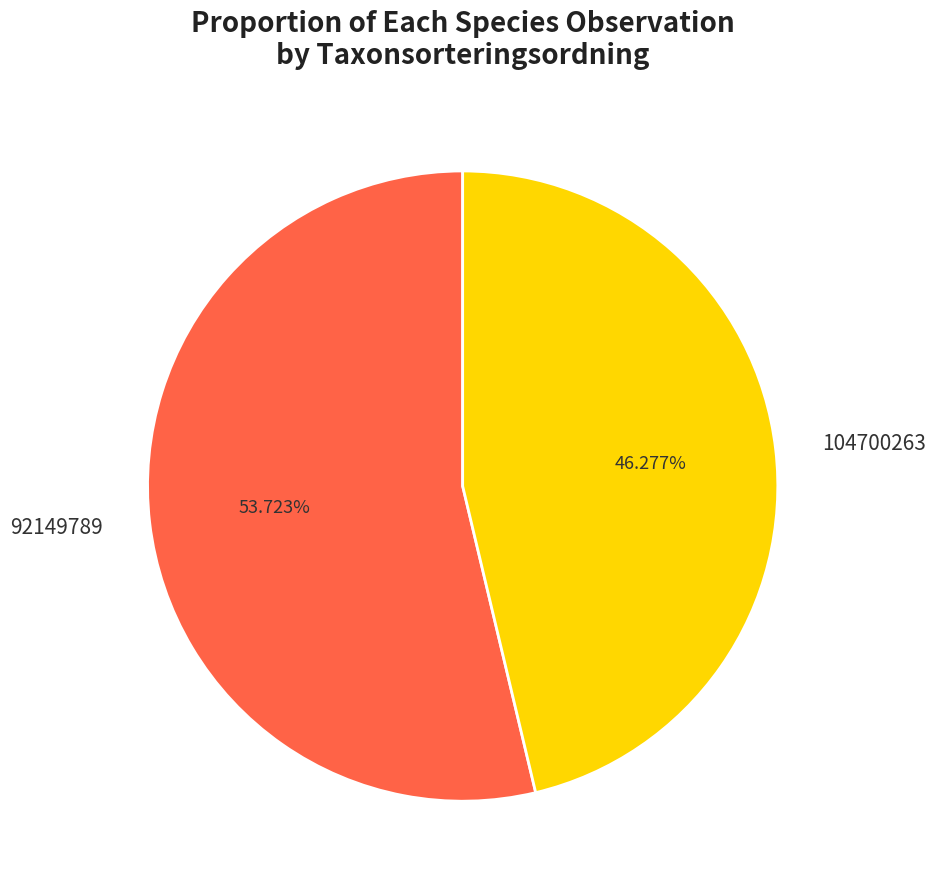

True or false: 92149789 accounts for 54% of the total.

True